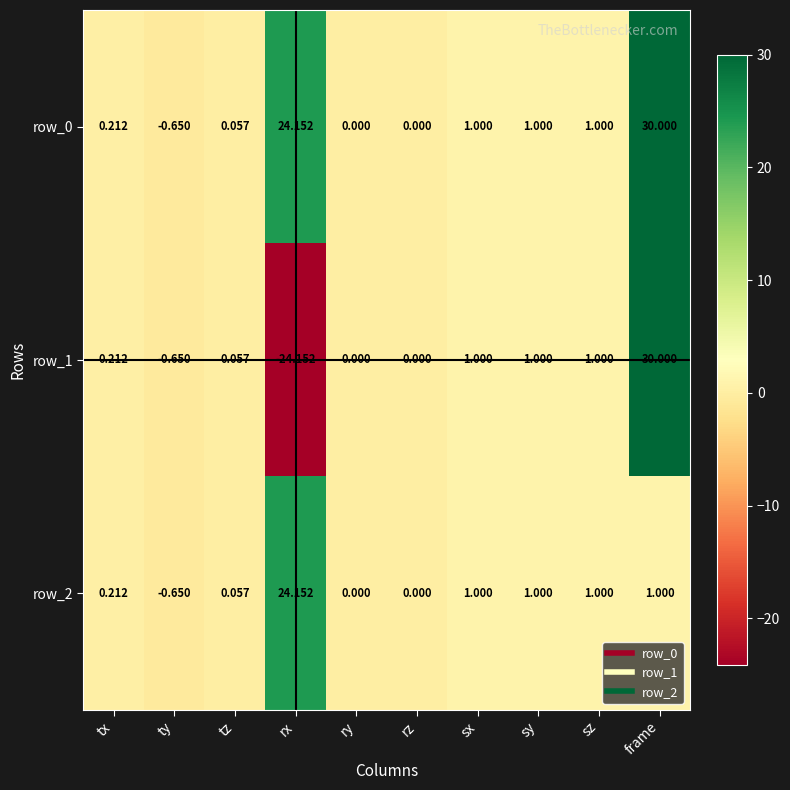

At which label does row_0 first exceed 1?

rx